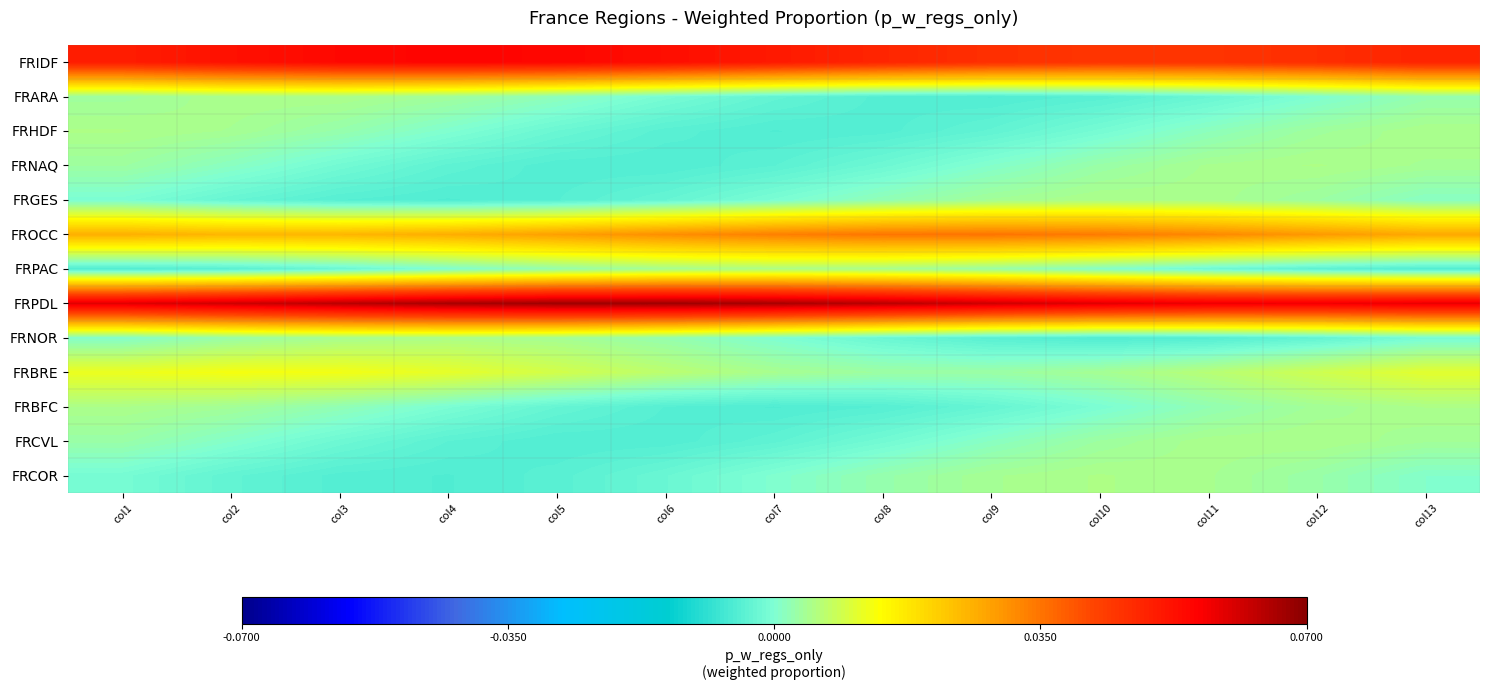

What is the greatest value displayed?

0.1